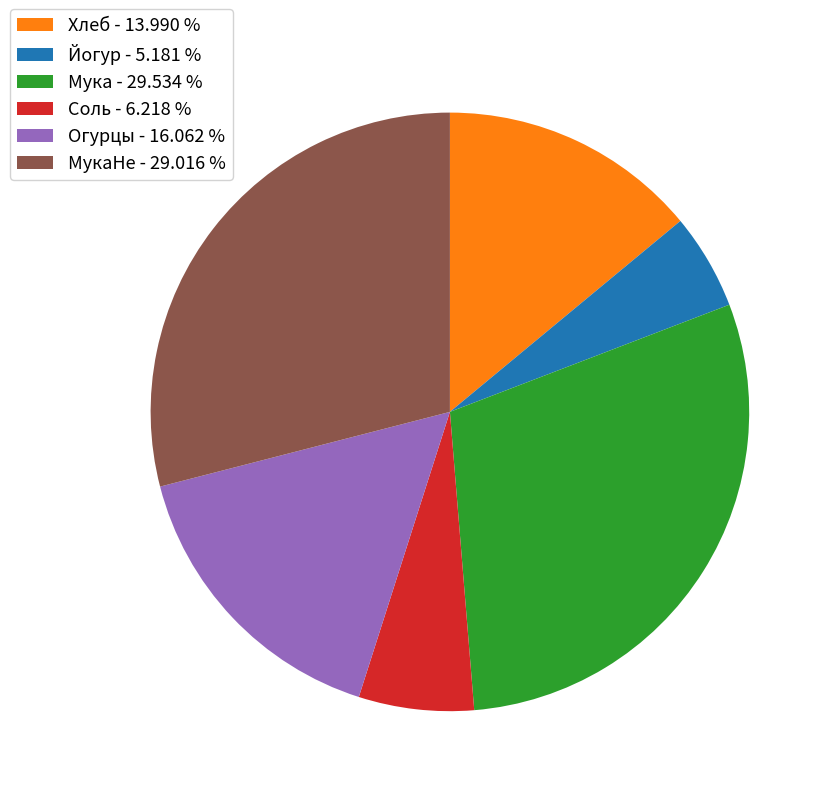

How many segments does this pie chart have?

6